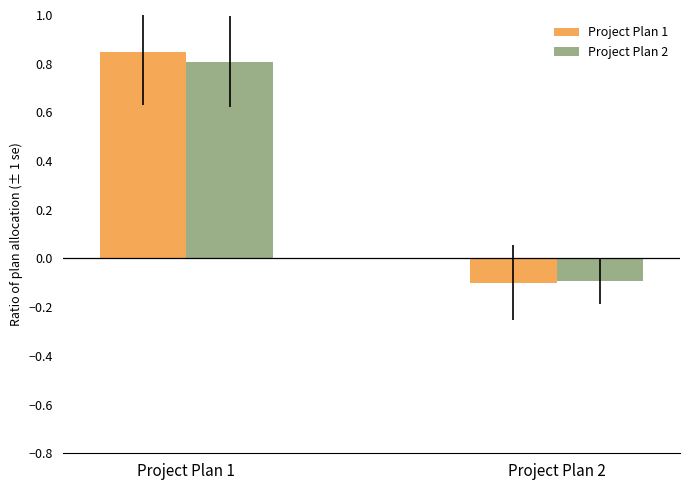

Is the value of Project Plan 1 at Project Plan 1 greater than the value of Project Plan 2 at Project Plan 2?

Yes